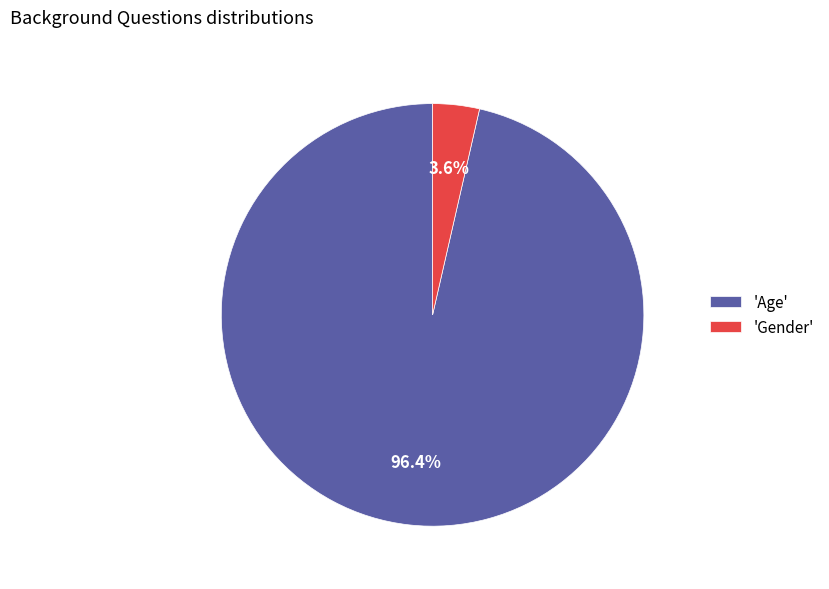

Combined, what portion of the pie is 'Gender' and 'Age'?

100.0%